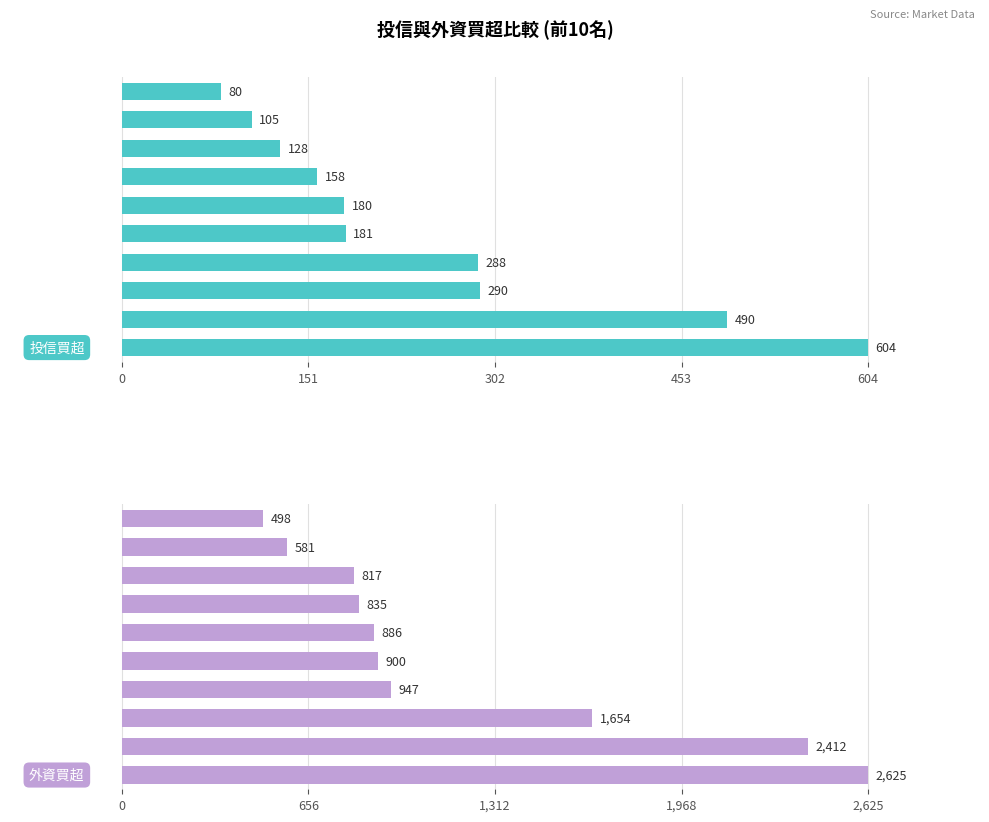

What is the average value of the 投信買超 series?

250